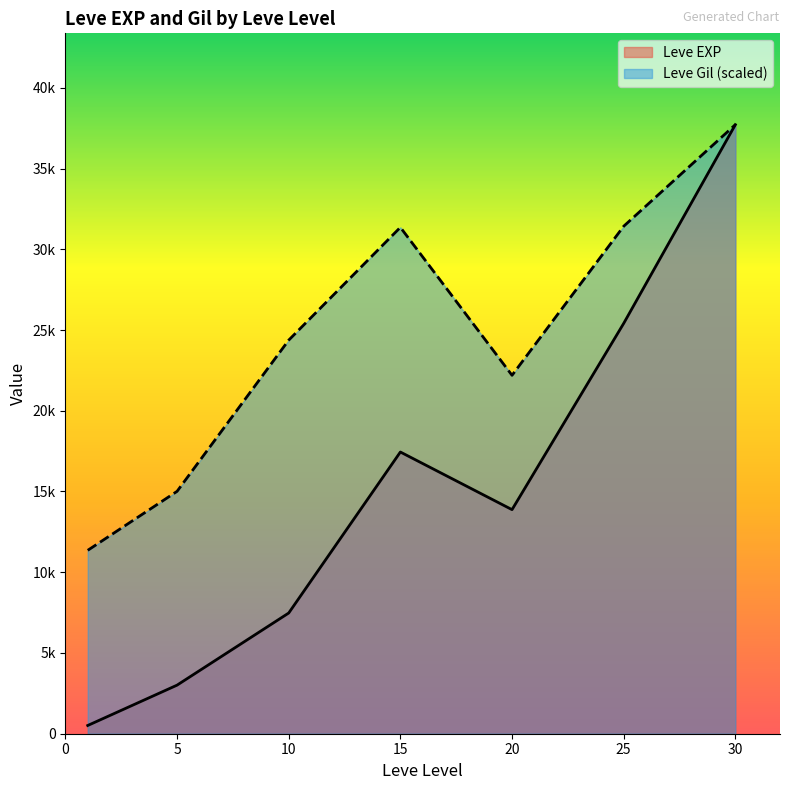

What are all the series names shown in the legend?

Leve EXP, Leve Gil (scaled)